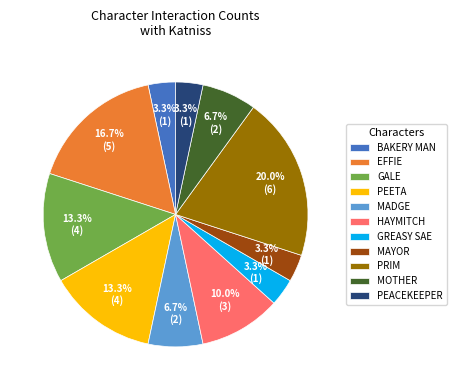

Between PEETA and GREASY SAE, which is larger?

PEETA